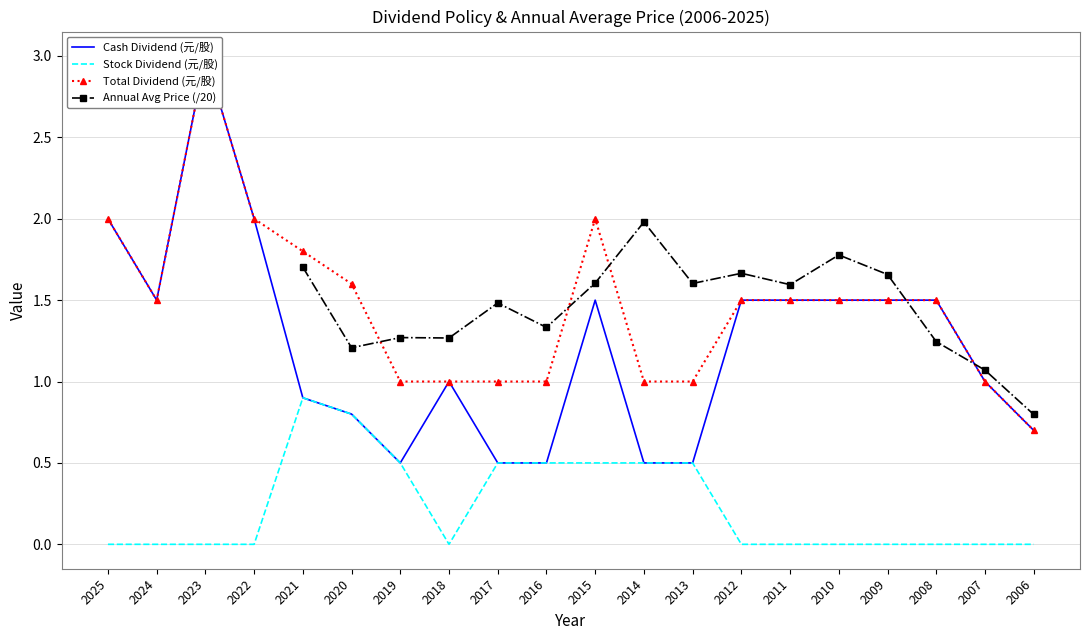

Is the value of Stock Dividend (元/股) at 2024 greater than the value of Total Dividend (元/股) at 2025?

No